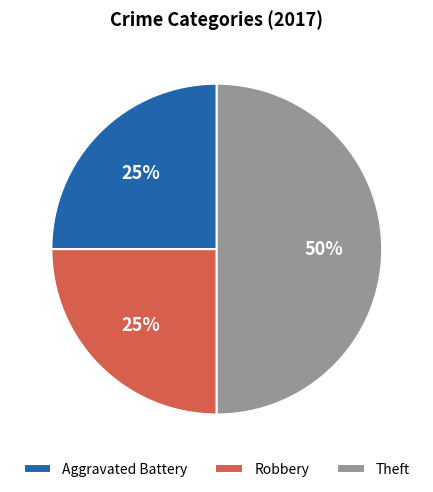

Count the number of slices in the pie.

3